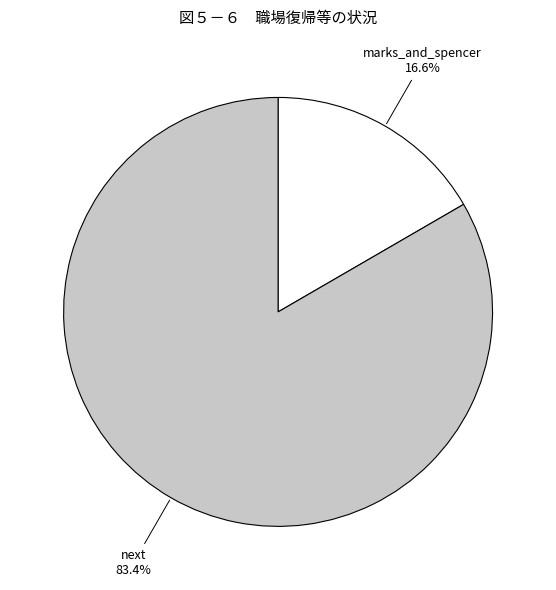

Is next the majority of the pie?

Yes